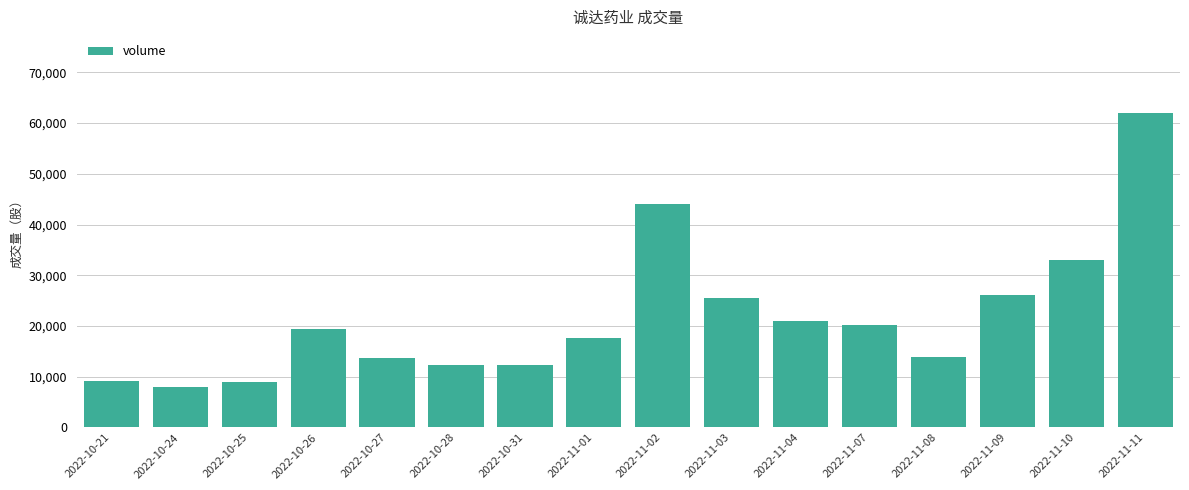

What is the label of the 8th bar from the right?

2022-11-02